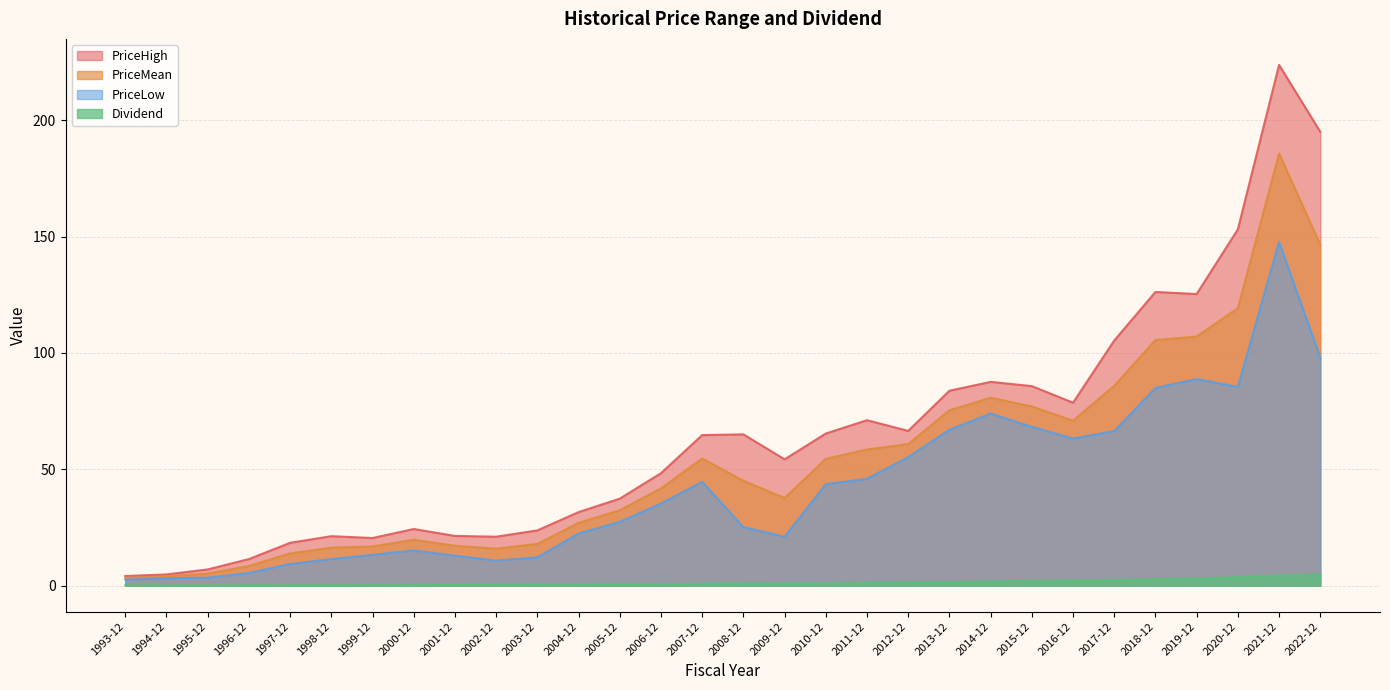

What is the difference between the second highest and second lowest values in the PriceHigh series?

190.3